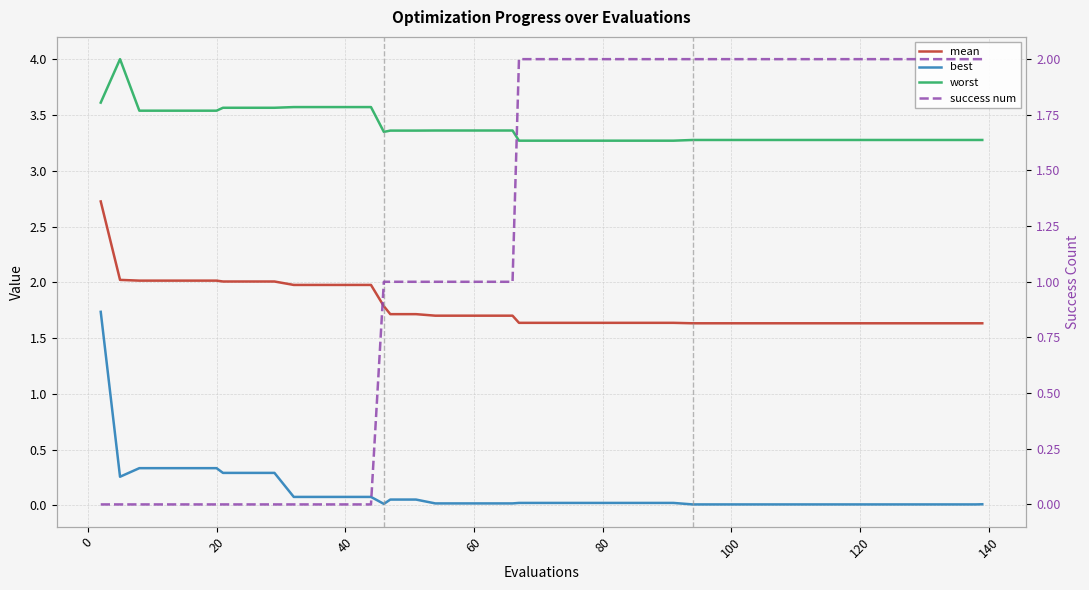

What are all the series names shown in the legend?

mean, best, worst, success num